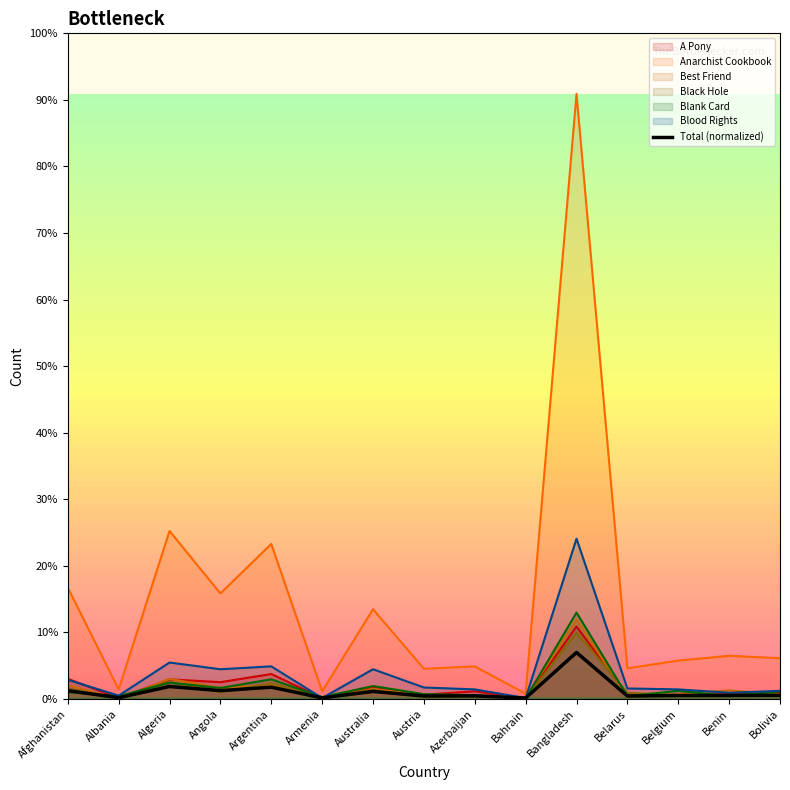

Does the chart display data point markers on the line(s)?

No